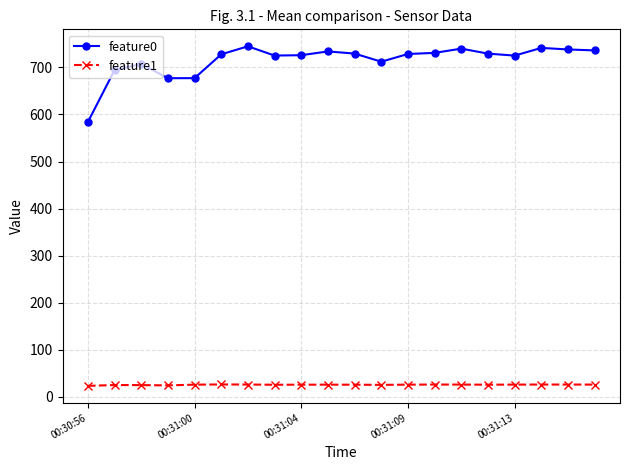

What are all the series names shown in the legend?

feature0, feature1